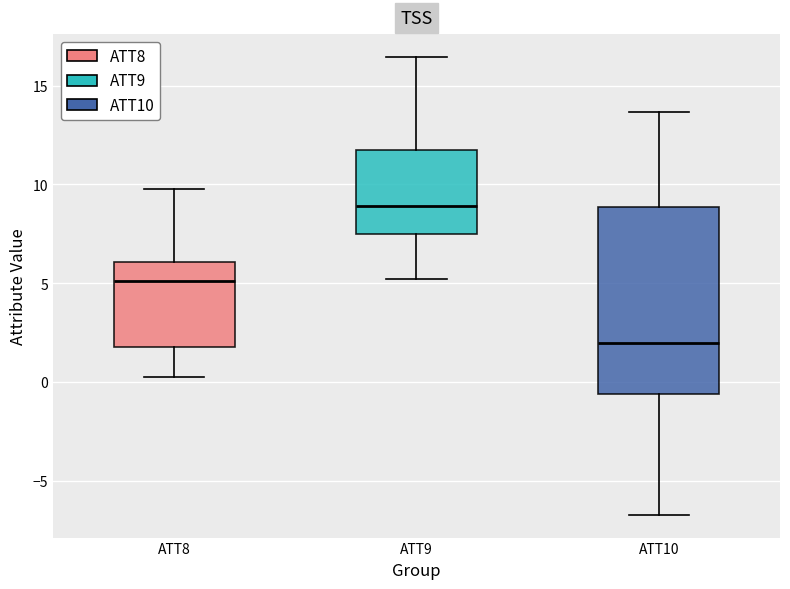

Comparing the boxes themselves (not the whiskers), which one is the tallest?

ATT10